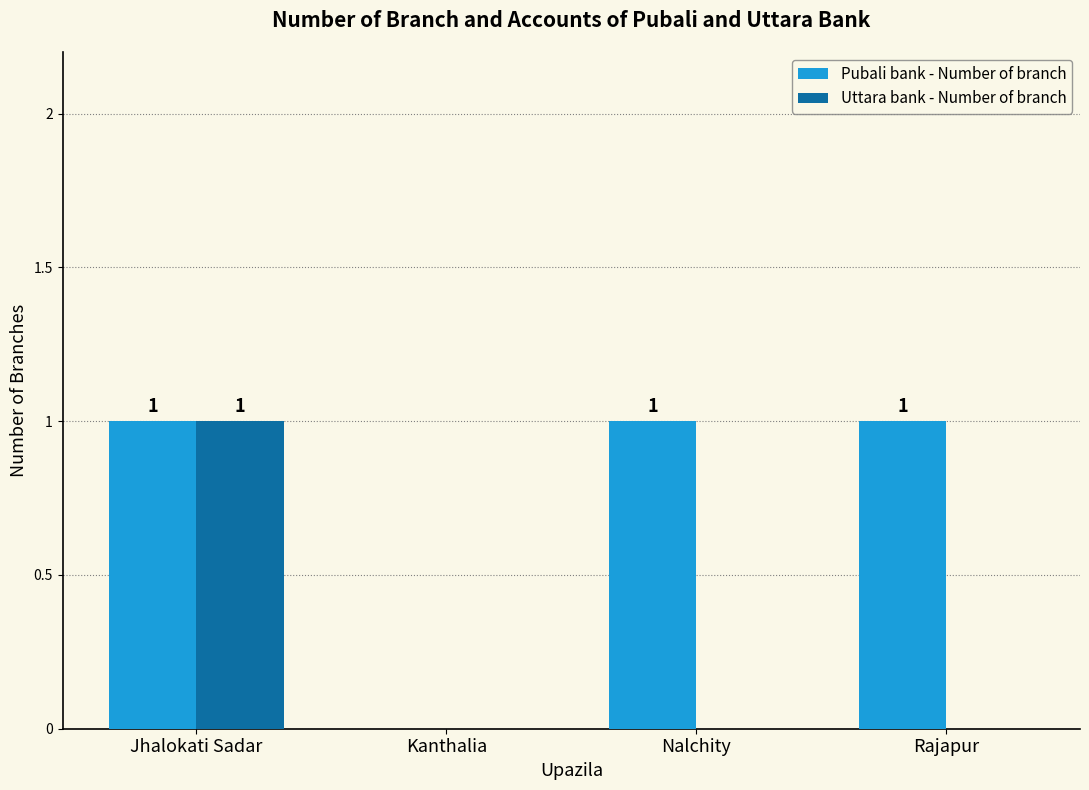

Is it true that Uttara bank - Number of branch equals 1 at Jhalokati Sadar?

True